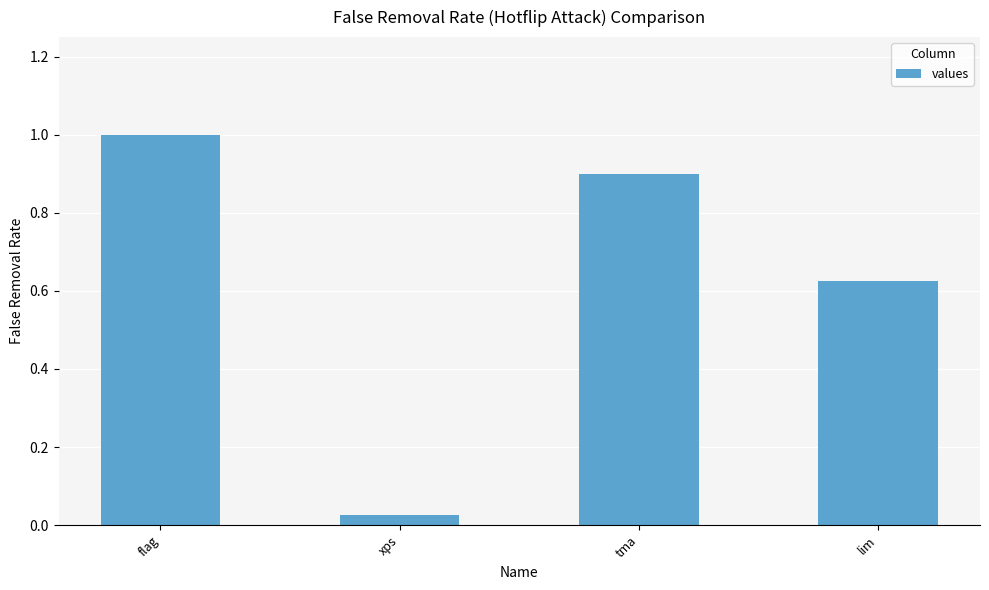

Rank the categories by value from lowest to highest.

xps, lim, tma, flag